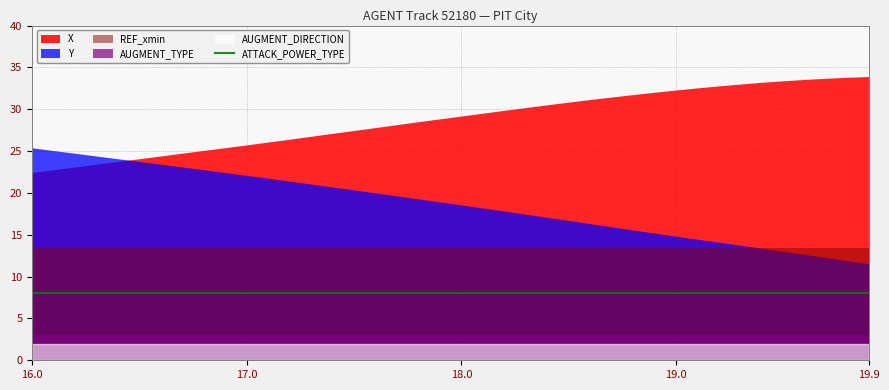

Which series has the largest total across all categories?

X